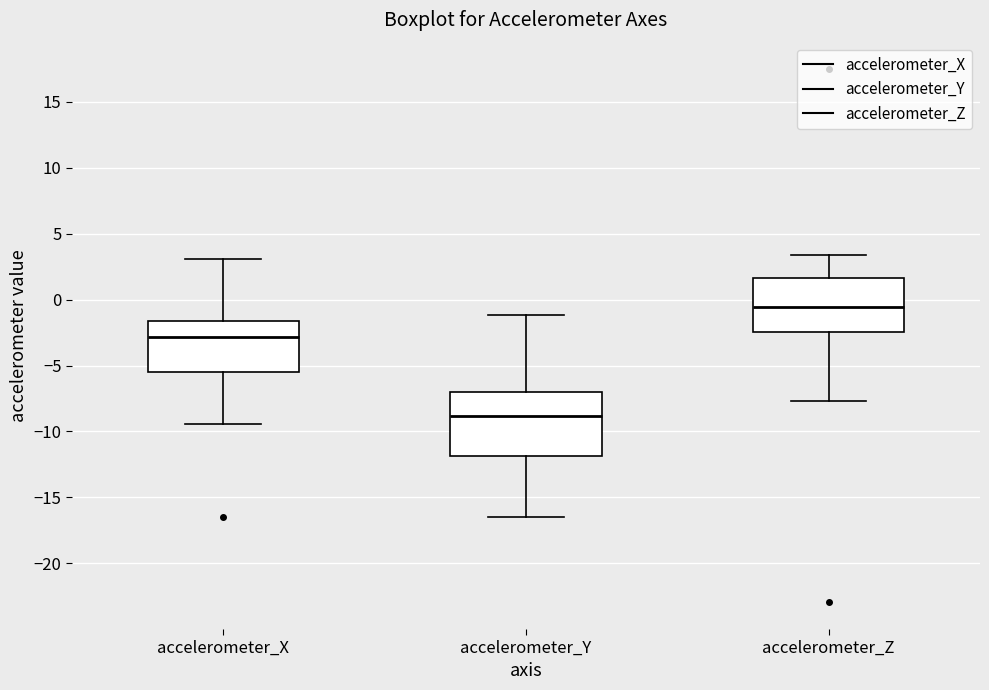

Reading left to right, read every box against the y-axis: the position of its median line, the range the box covers, and the ends of its whiskers. The values are not printed on the chart, so give them approximately, as read against the axis.

accelerometer_X: median -3.0, box -5.5 to -1.5, whiskers -9.5 to 3.0
accelerometer_Y: median -9.0, box -12.0 to -7.0, whiskers -16.5 to -1.0
accelerometer_Z: median -0.5, box -2.5 to 1.5, whiskers -7.5 to 3.5